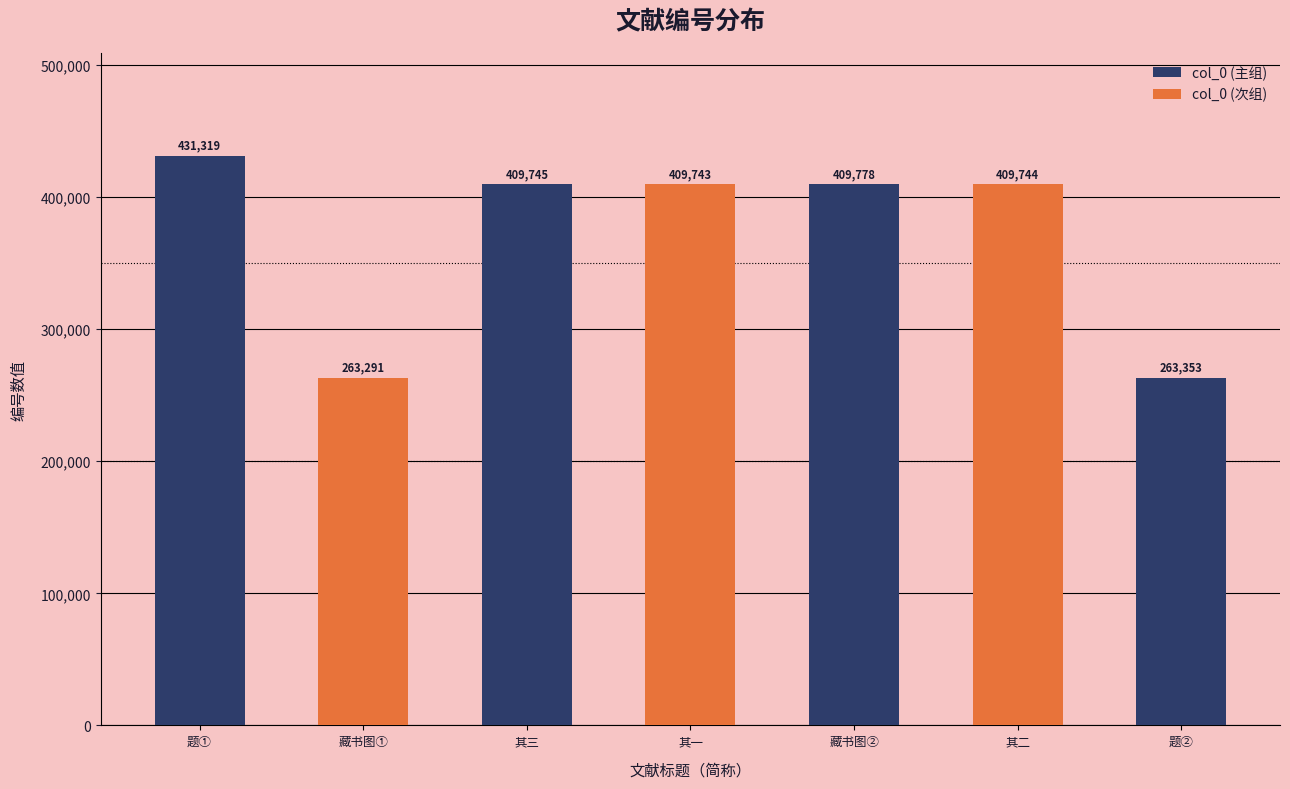

What is the difference between the maximum and minimum values?

168028